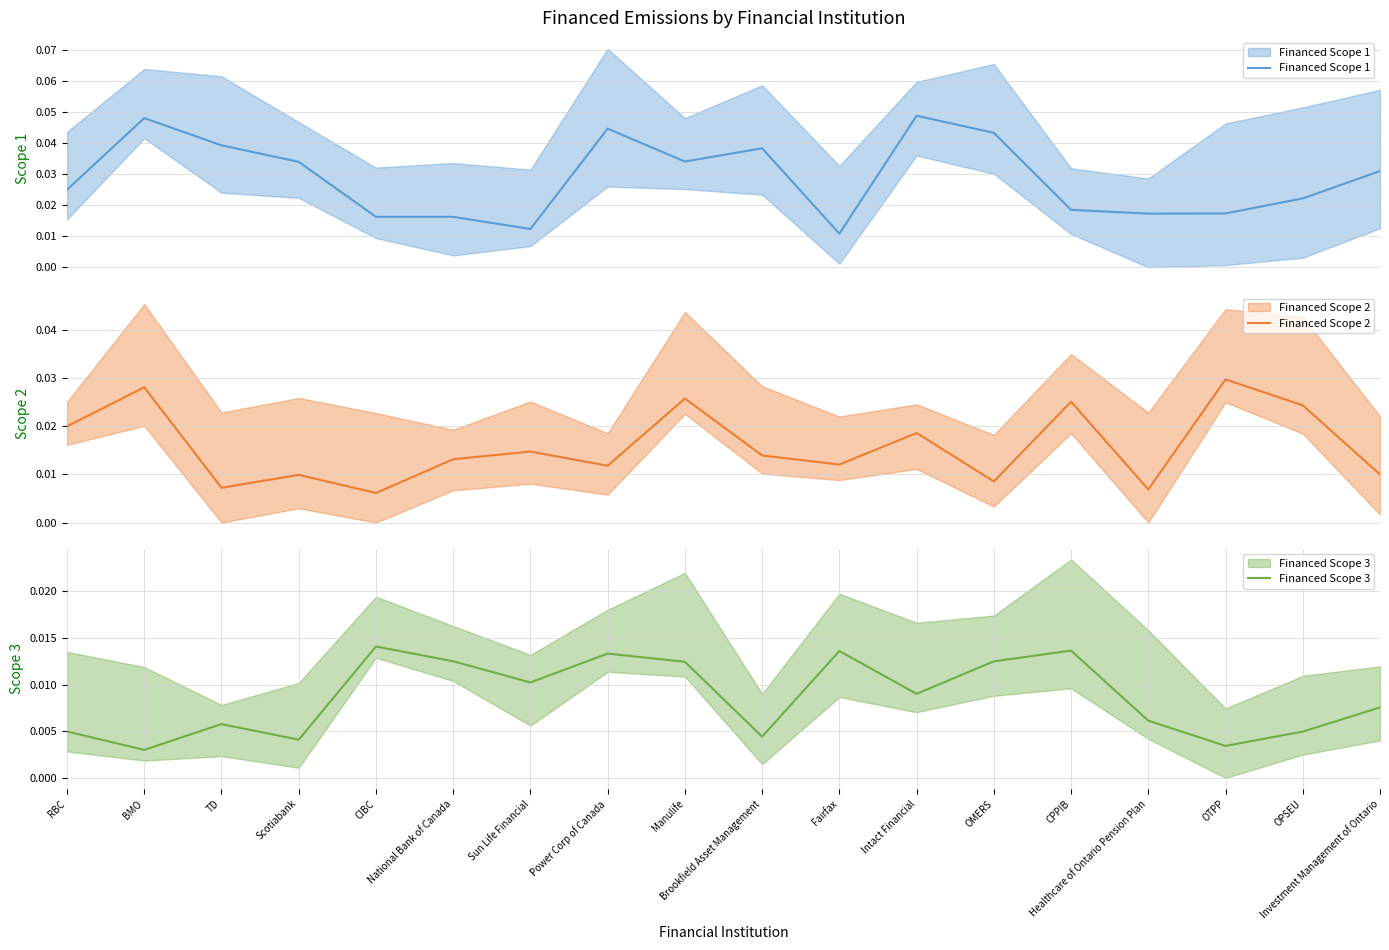

True or false: Financed Scope 2 and Financed Scope 3 cross at least once.

True